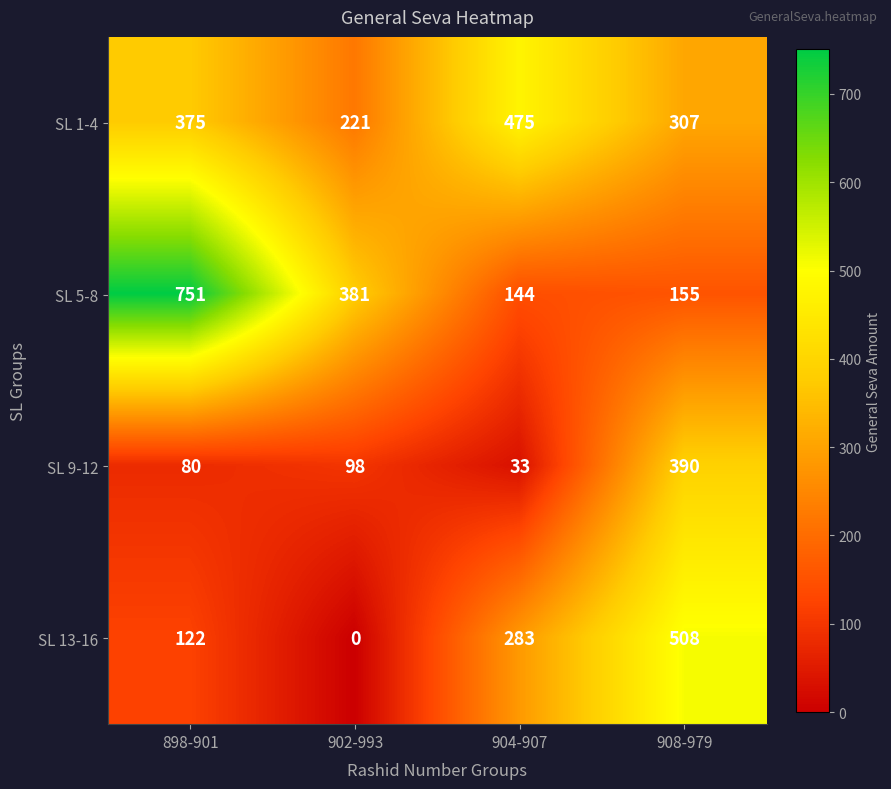

True or false: SL 1-4 has a value of 662 at 898-901.

False